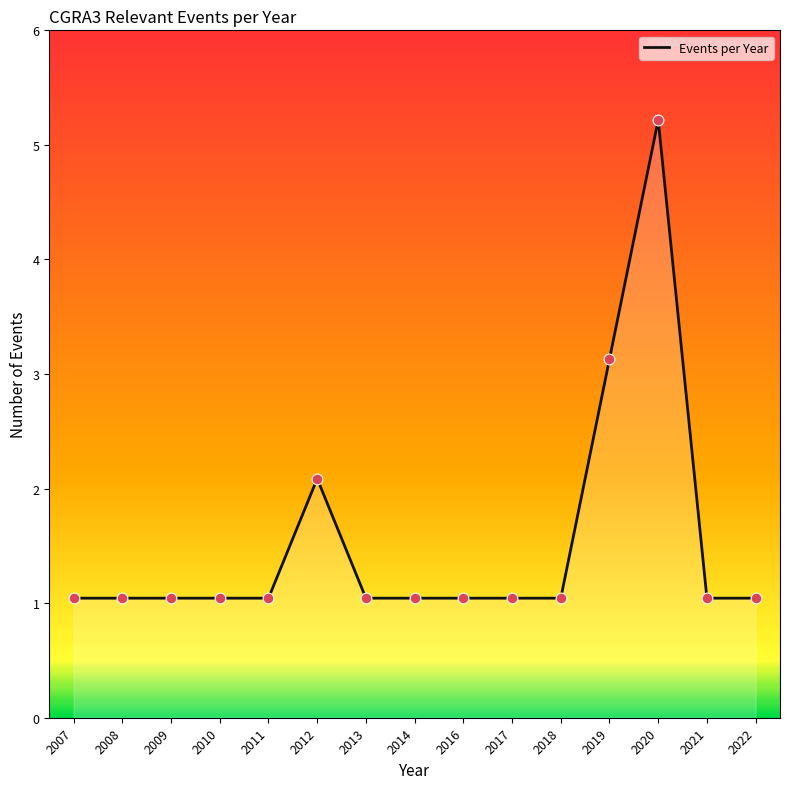

Which has a higher value, 2019 or 2010?

2019